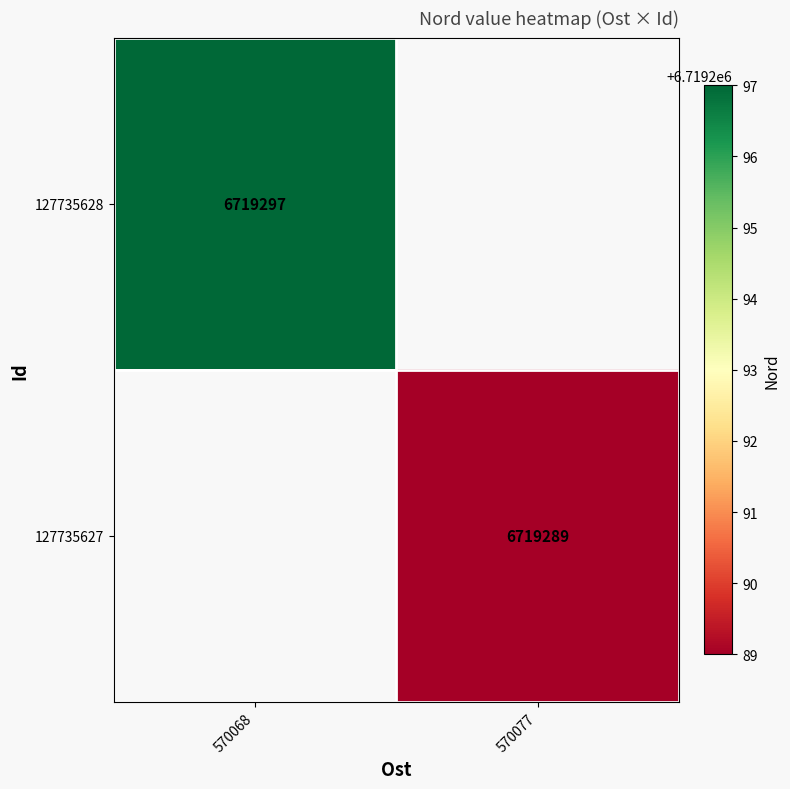

Is it true that 127735627 equals 3361705 at 570077?

False